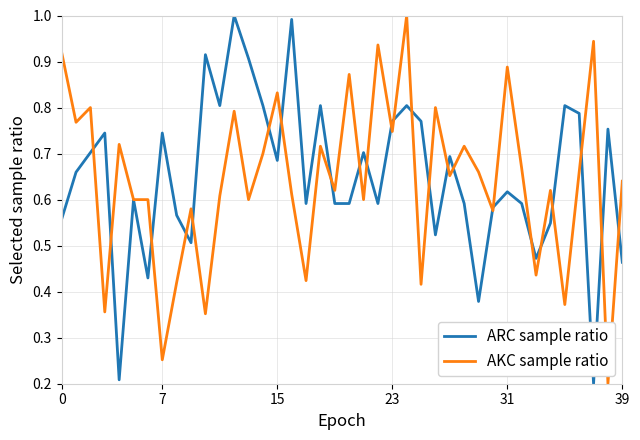

How many interior local peaks does the ARC sample ratio series have?

13